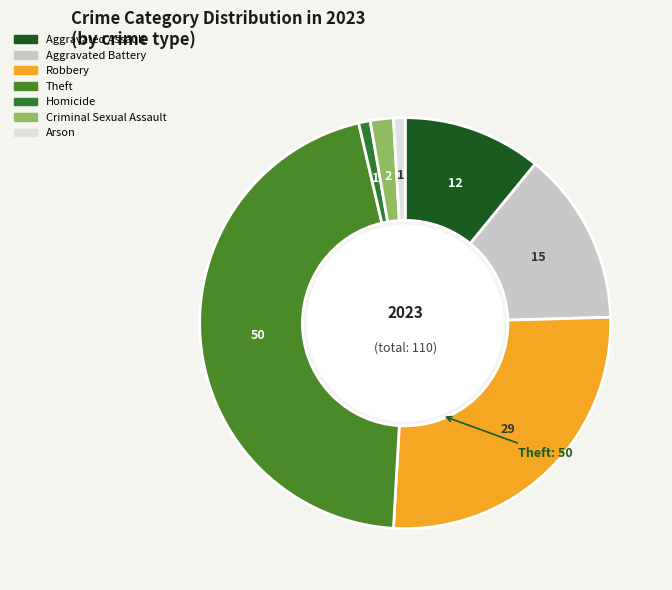

What is the ratio of the value at Aggravated Assault to the value at Criminal Sexual Assault?

6.0